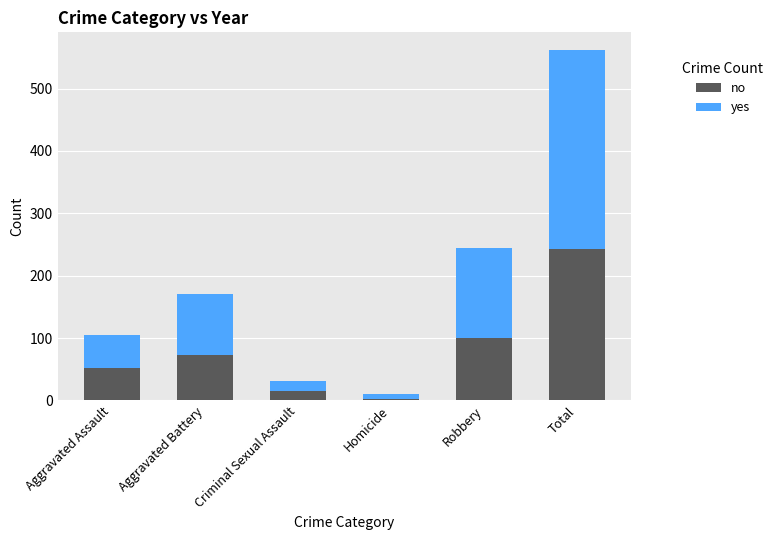

Which category has the highest value in the no series?

Total